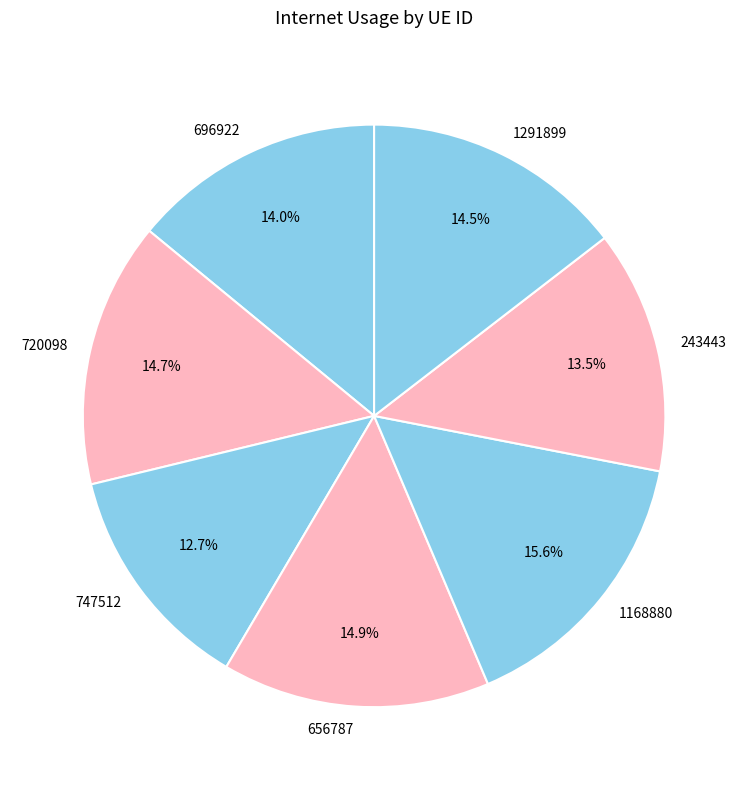

Do 1168880 and 747512 together represent more than half of the pie?

No